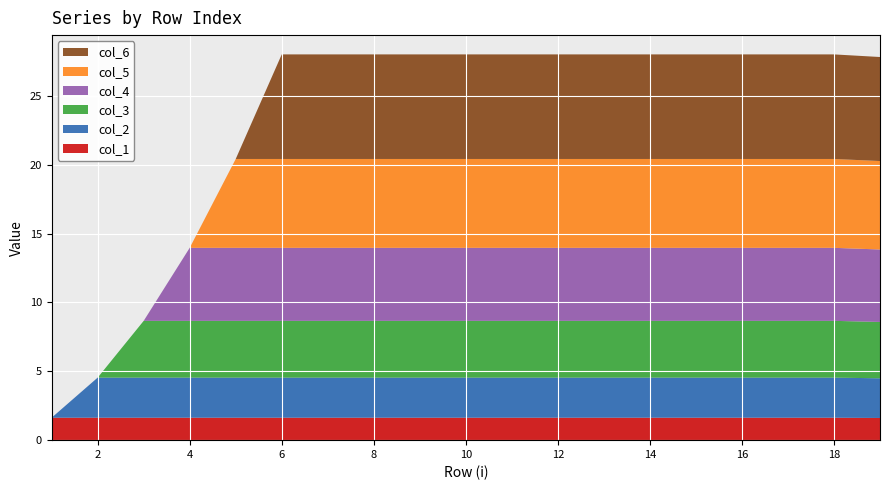

Reading left to right, extract all data points from this chart.

col_1: 1=1.6	2=1.6	3=1.6	4=1.6	5=1.6	6=1.6	7=1.6	8=1.6	9=1.6	10=1.6	11=1.6	12=1.6	13=1.6	14=1.6	15=1.6	16=1.6	17=1.6	18=1.6	19=1.6
col_2: 1=0.0	2=2.9	3=2.9	4=2.9	5=2.9	6=2.9	7=2.9	8=2.9	9=2.9	10=2.9	11=2.9	12=2.9	13=2.9	14=2.9	15=2.9	16=2.9	17=2.9	18=2.9	19=2.9
col_3: 1=0.0	2=0.0	3=4.1	4=4.1	5=4.1	6=4.1	7=4.1	8=4.1	9=4.1	10=4.1	11=4.1	12=4.1	13=4.1	14=4.1	15=4.1	16=4.1	17=4.1	18=4.1	19=4.1
col_4: 1=0.0	2=0.0	3=0.0	4=5.3	5=5.3	6=5.3	7=5.3	8=5.3	9=5.3	10=5.3	11=5.3	12=5.3	13=5.3	14=5.3	15=5.3	16=5.3	17=5.3	18=5.3	19=5.3
col_5: 1=0.0	2=0.0	3=0.0	4=0.0	5=6.5	6=6.5	7=6.5	8=6.5	9=6.5	10=6.5	11=6.5	12=6.5	13=6.5	14=6.5	15=6.5	16=6.5	17=6.5	18=6.5	19=6.4
col_6: 1=0.0	2=0.0	3=0.0	4=0.0	5=0.0	6=7.6	7=7.6	8=7.6	9=7.6	10=7.6	11=7.6	12=7.6	13=7.6	14=7.6	15=7.6	16=7.6	17=7.6	18=7.6	19=7.5